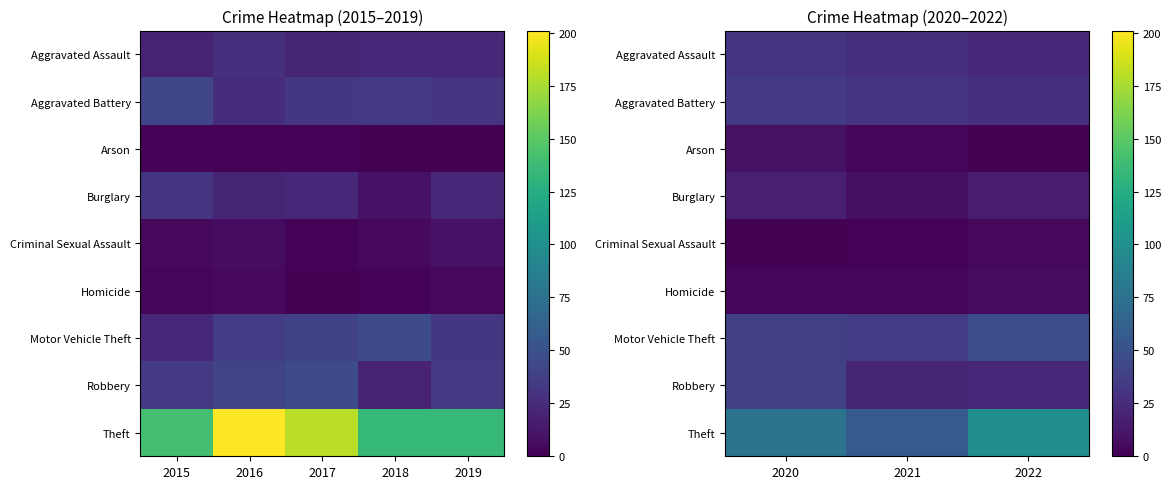

At which label does Arson reach its minimum?

2022